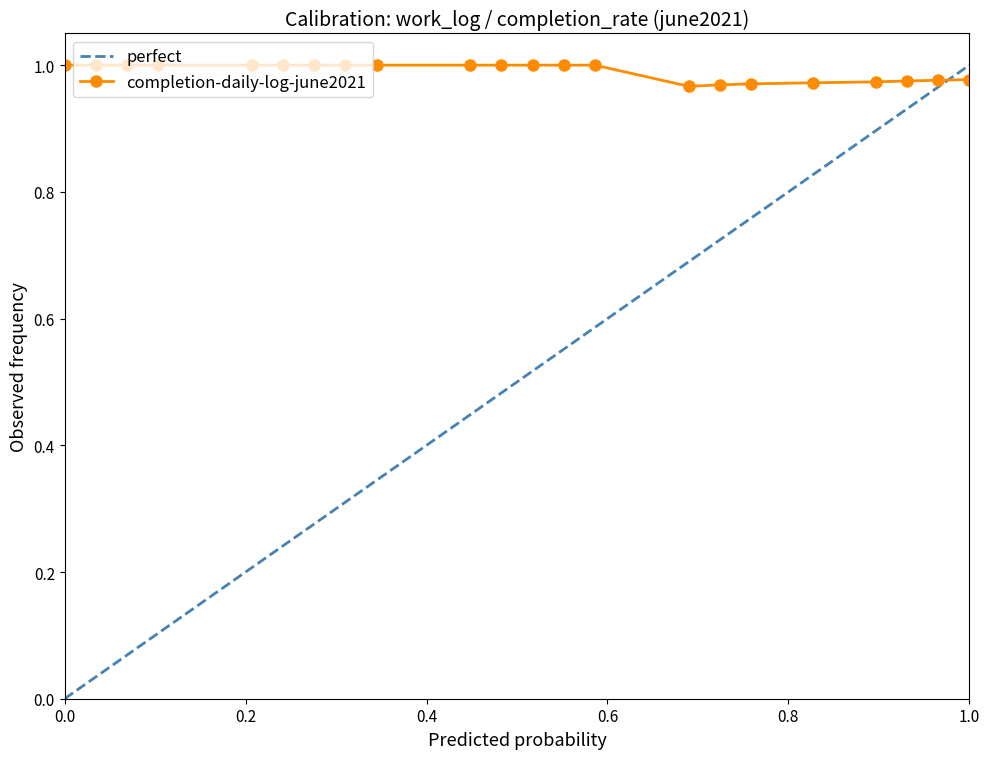

Which series has the largest total across all categories?

completion-daily-log-june2021